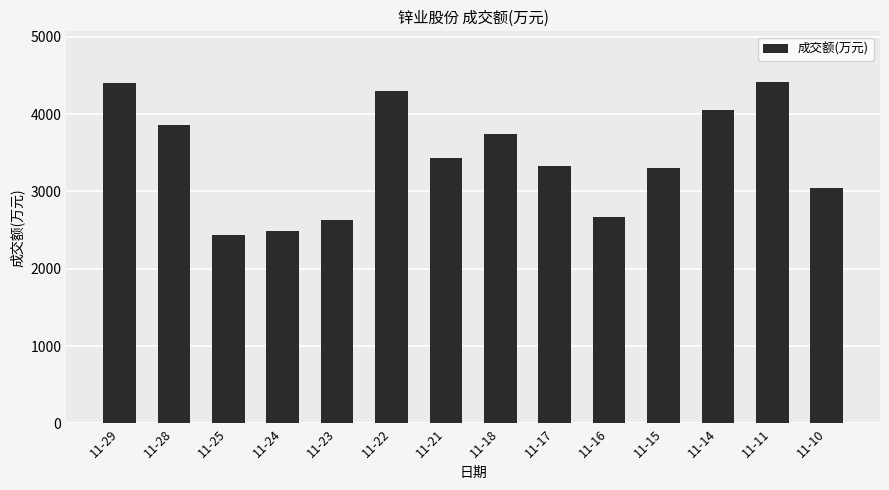

Count the number of data series in this chart.

1